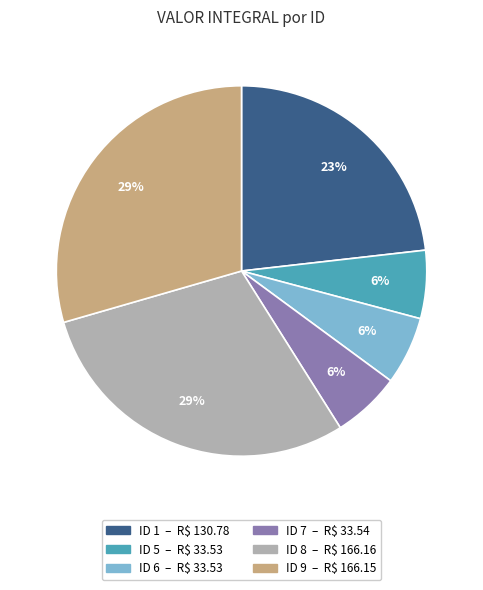

Is there a majority slice in this chart?

No